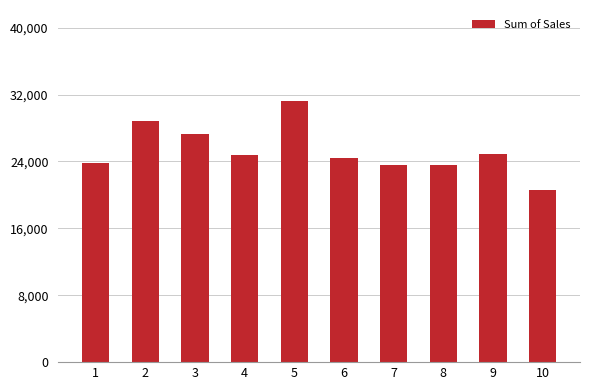

True or false: the data shows 7570.0 at 3.

False